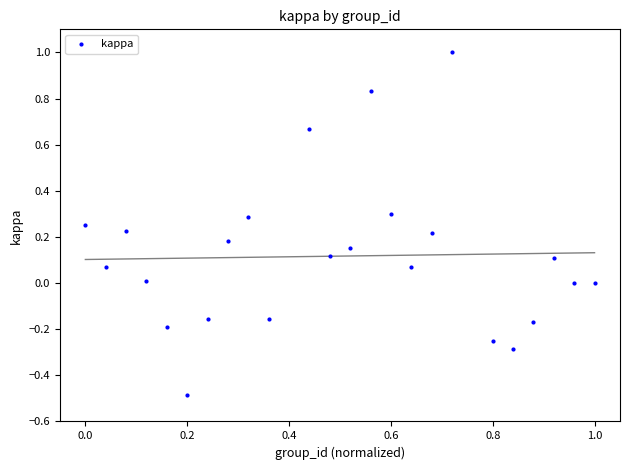

What is the range of Y values (max minus min)?

1.5